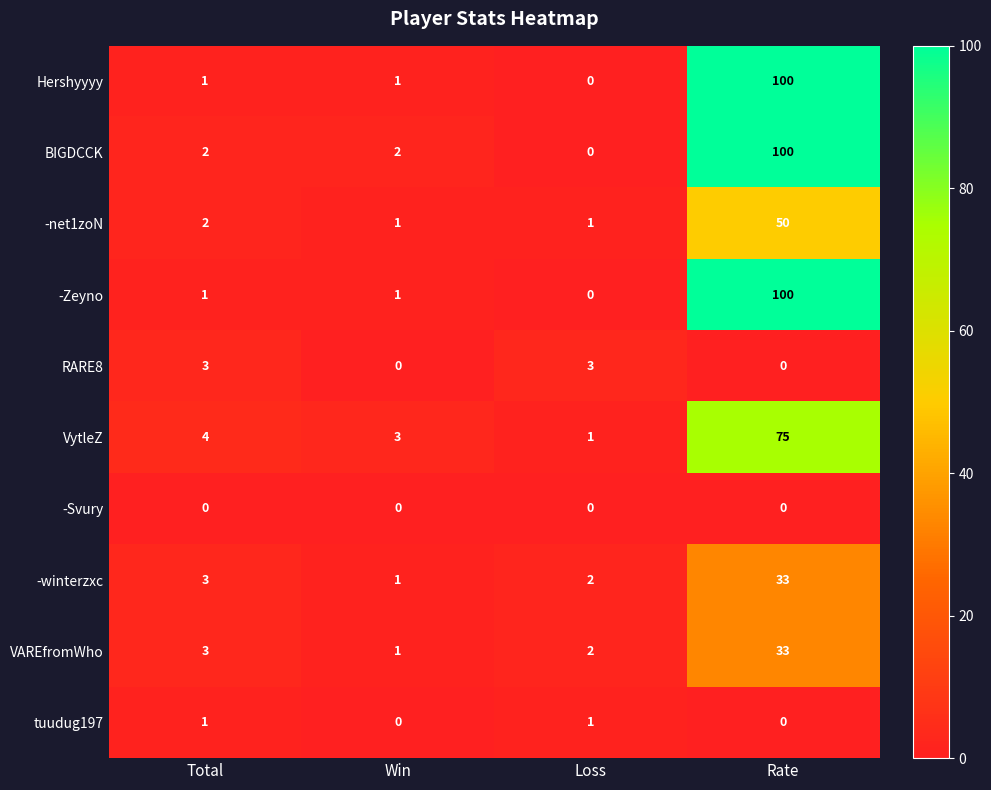

How many distinct data groups are displayed?

10